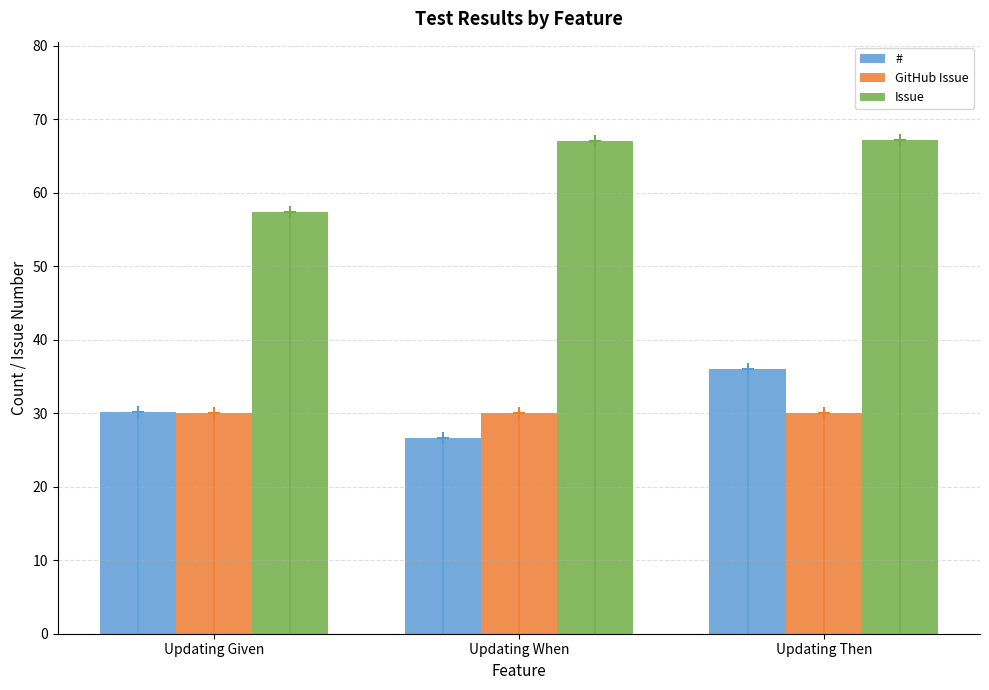

Where is Issue nearest to the value 62?

Updating Given